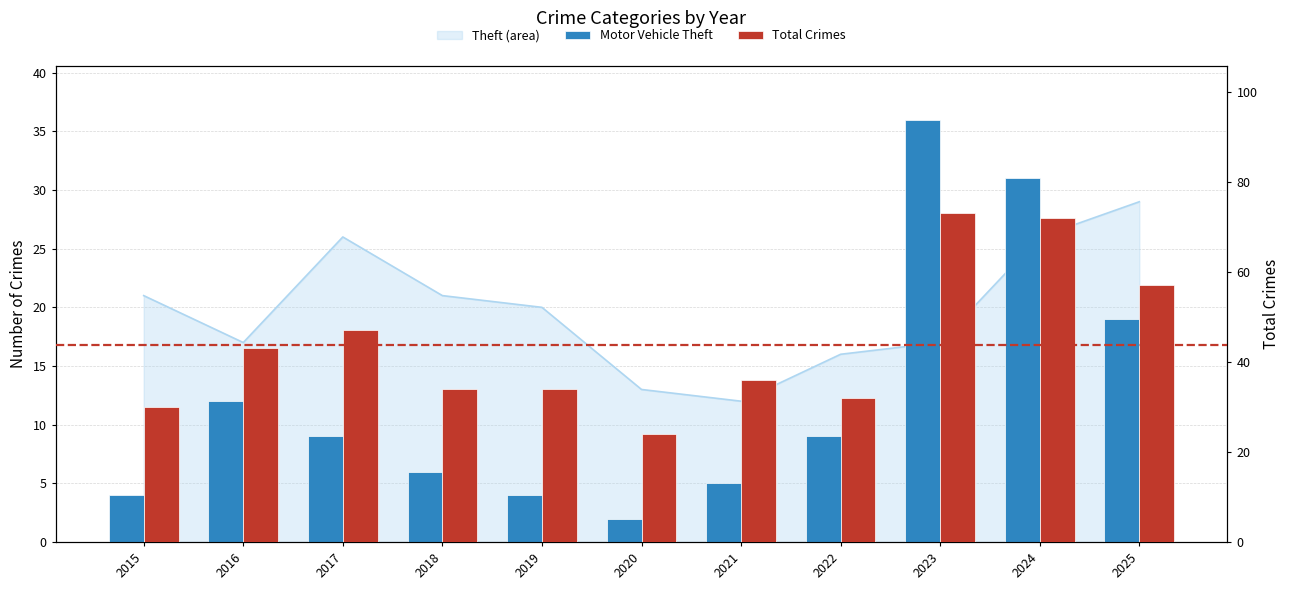

Reading right to left, extract all data points from this chart.

Motor Vehicle Theft: 2025=19	2024=31	2023=36	2022=9	2021=5	2020=2	2019=4	2018=6	2017=9	2016=12	2015=4
Total Crimes: 2025=57	2024=72	2023=73	2022=32	2021=36	2020=24	2019=34	2018=34	2017=47	2016=43	2015=30